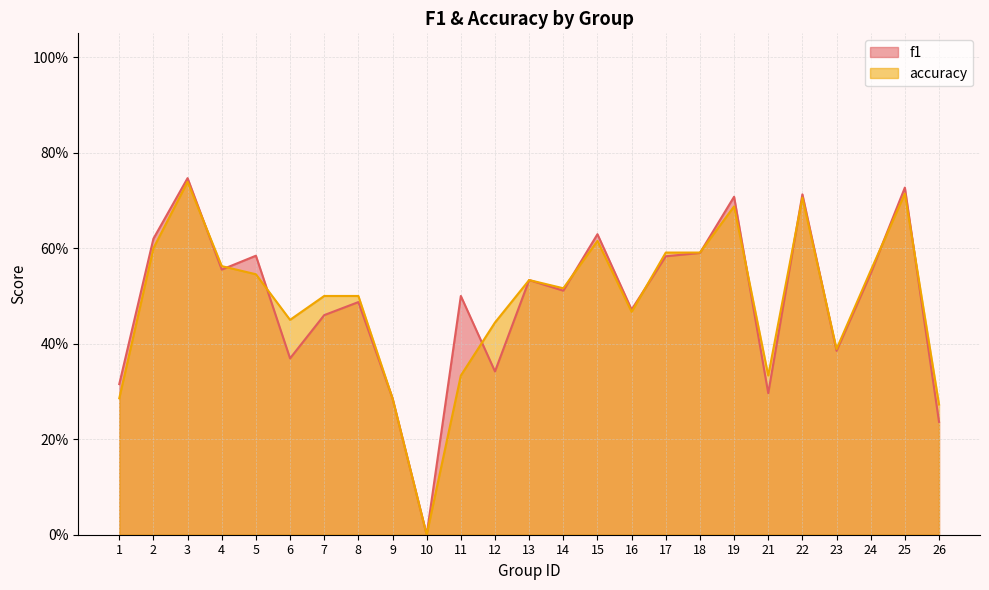

What is the difference between the maximum and second lowest values in the f1 series?

0.5